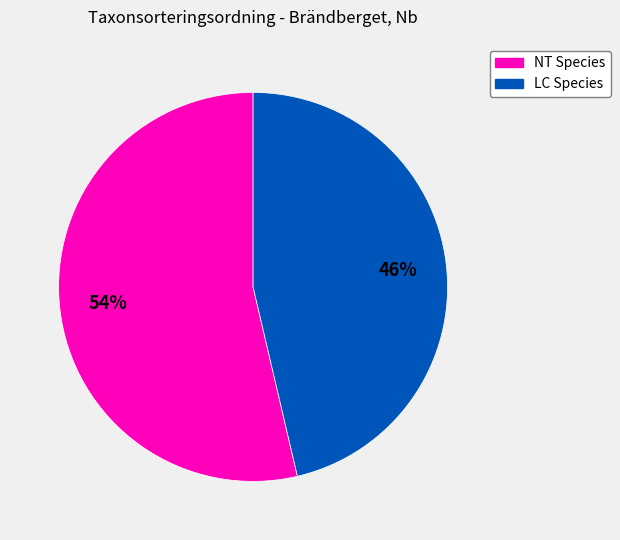

To the nearest percent, what is the average slice percentage?

50%